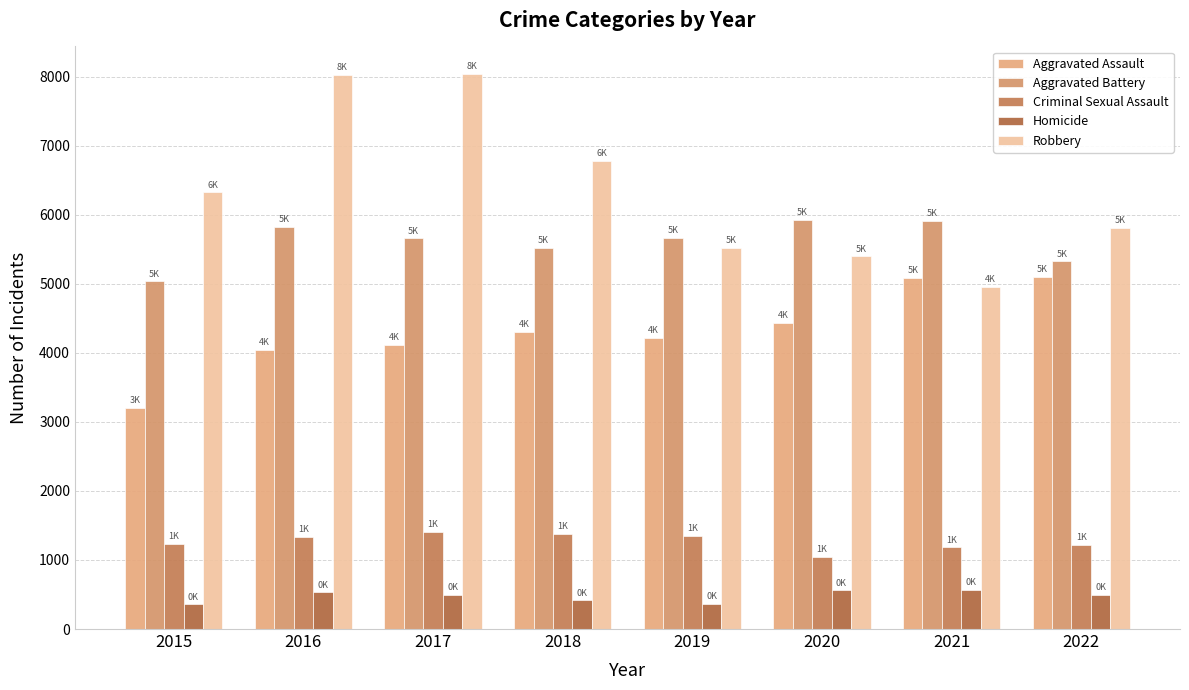

What is the sum of the Homicide values at 2021 and 2016?

1099